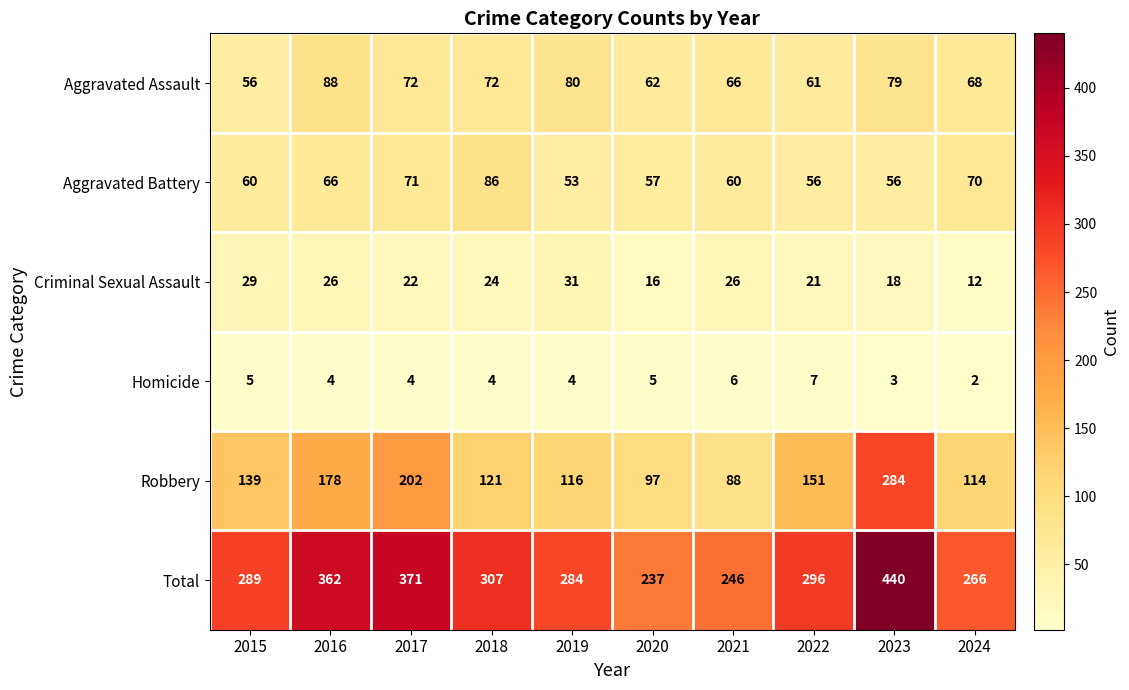

How many data points in Homicide are less than 4?

2